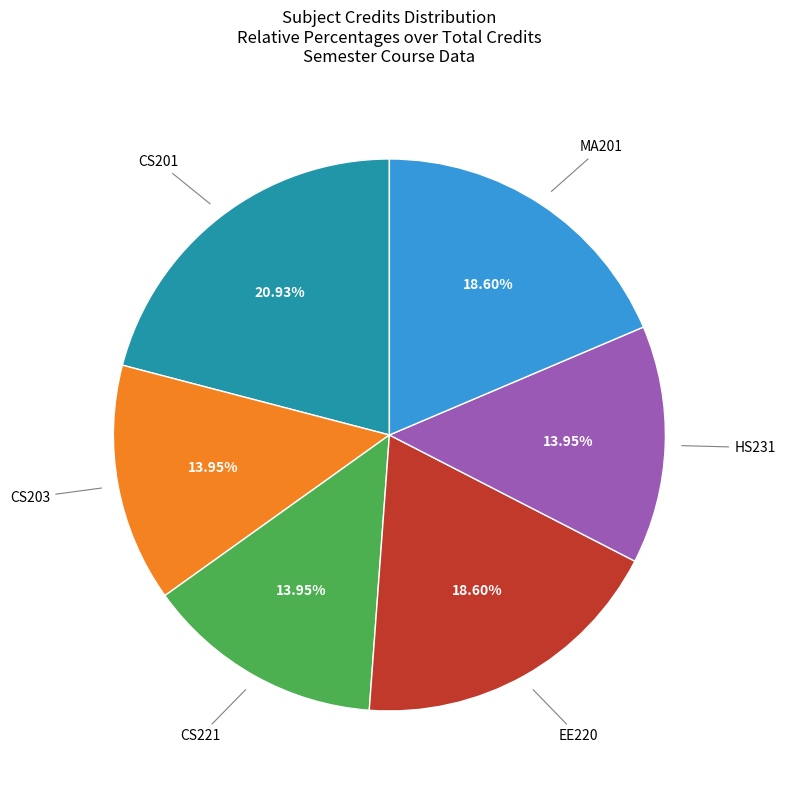

To the nearest percent, what is the average slice percentage?

17%